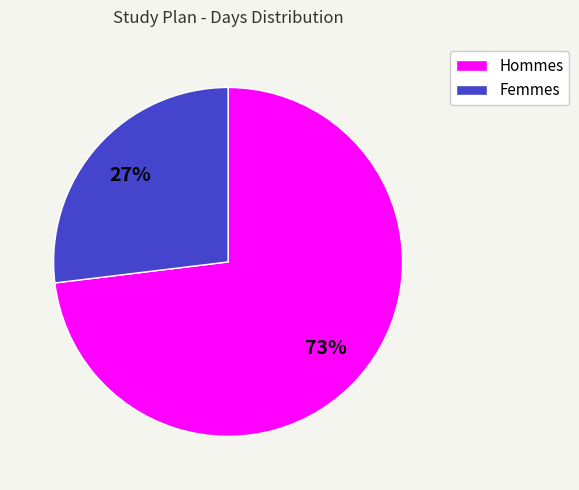

Count the number of slices in the pie.

2